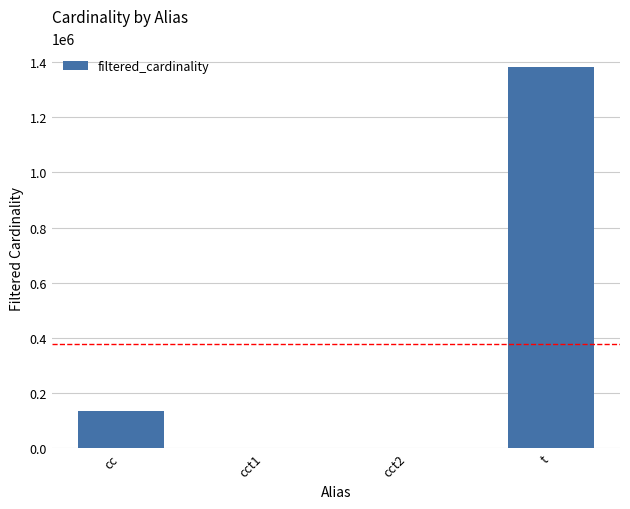

What is the sum of the values at cct2 and cc?

135087